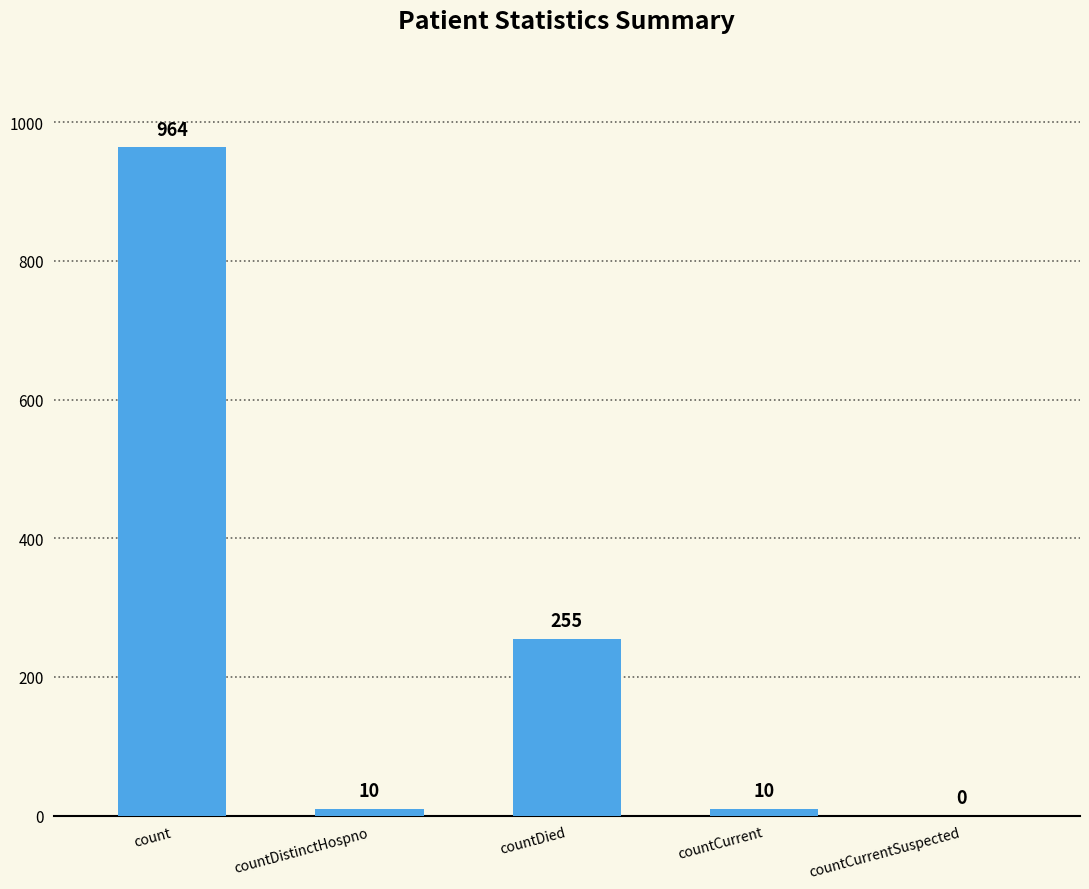

Are the bars grouped side by side (vs. stacked)?

No